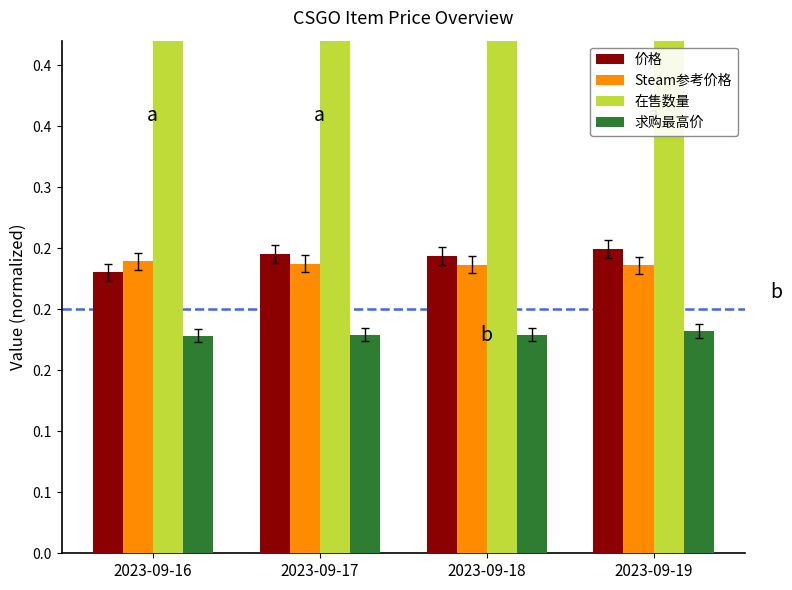

Does the chart contain stacked bars?

No